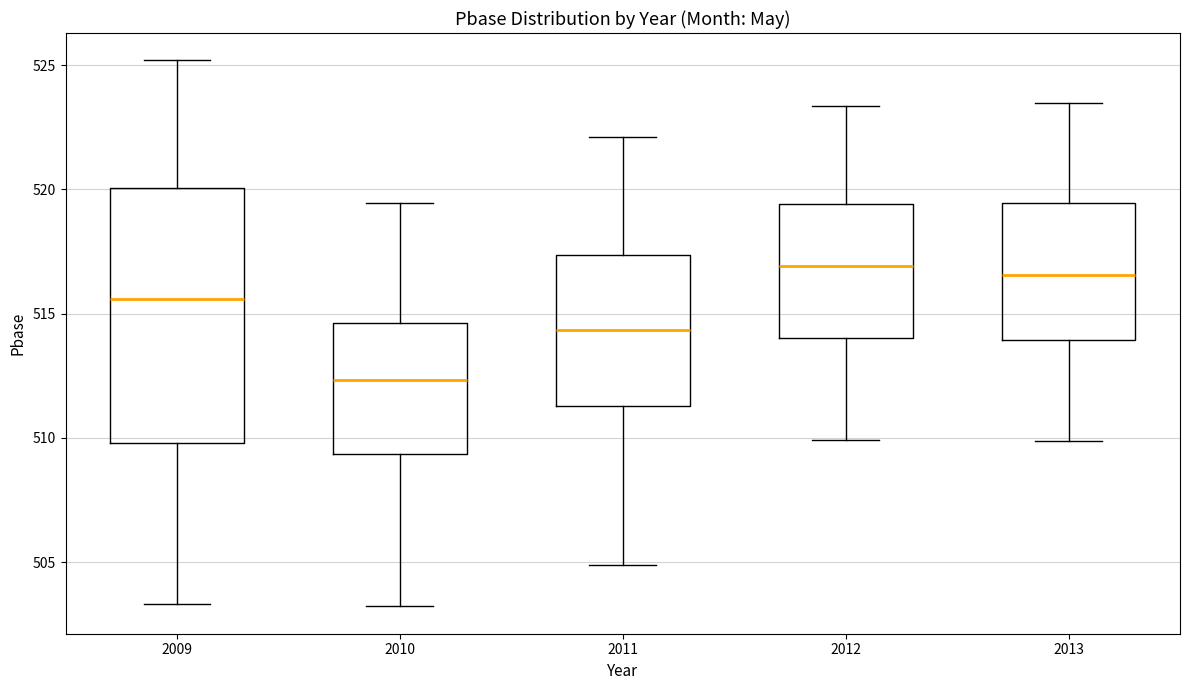

Where does the lower whisker of the box at x = 2010 end on the y-axis? The values are not printed on the chart, so give them approximately, as read against the axis.

503.0